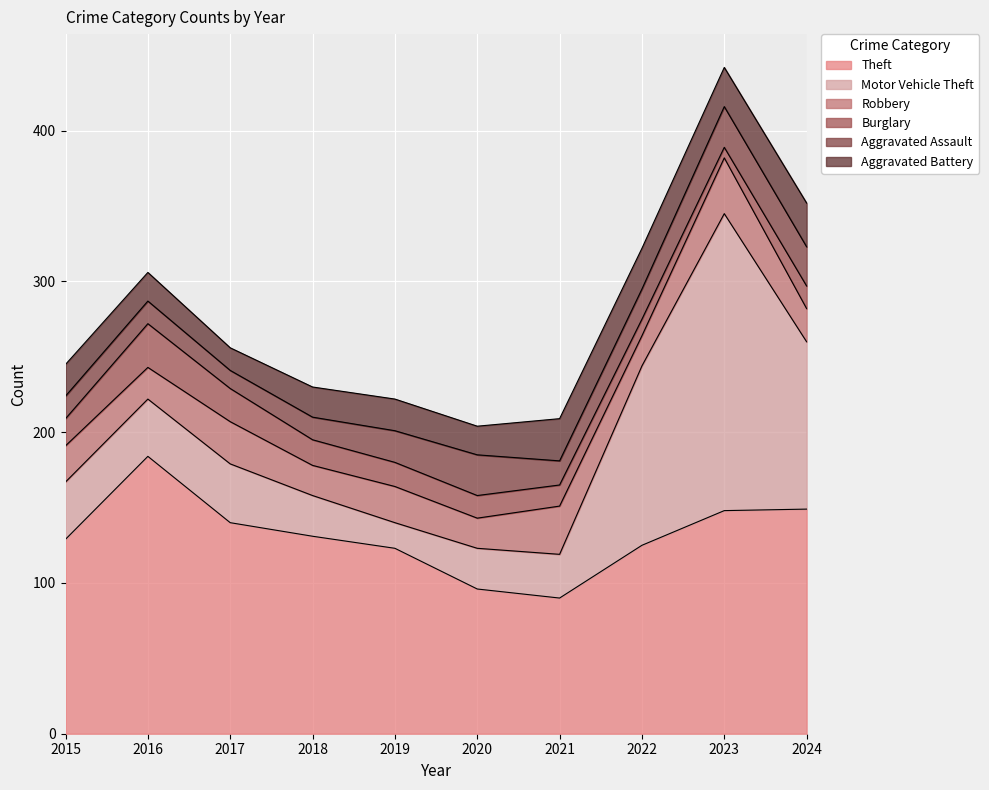

At how many categories does at least one series exceed 103?

8